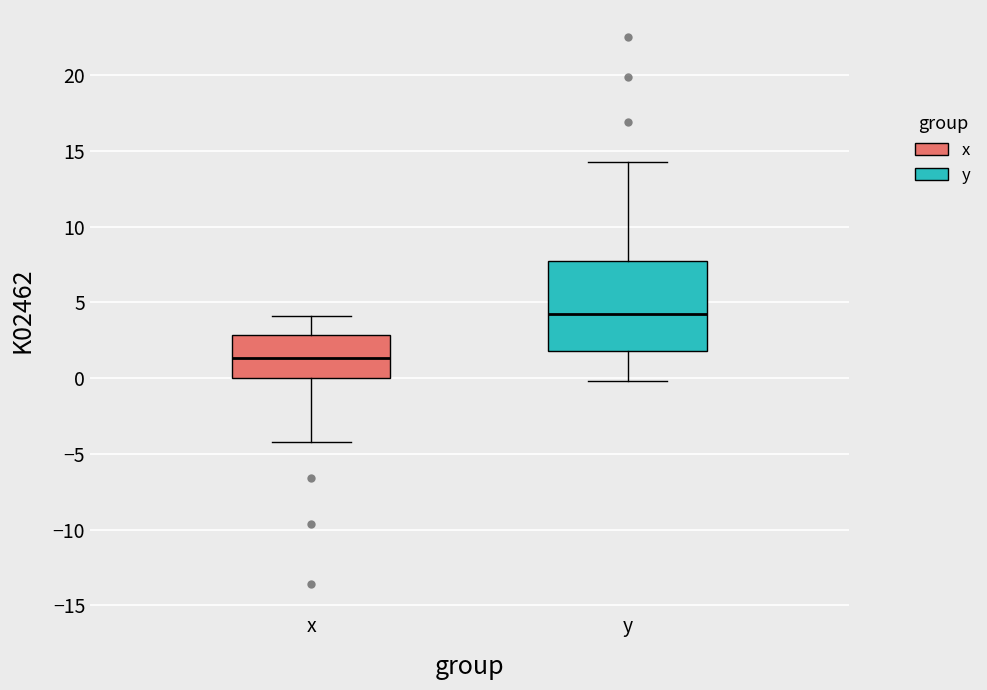

Reading left to right, transcribe this box plot: for each box, give where its median line is, the range the box spans, and where its two whiskers end, as read against the y-axis. The values are not printed on the chart, so give them approximately, as read against the axis.

x: median 1.5, box 0.0 to 3.0, whiskers -4.0 to 4.0
y: median 4.5, box 2.0 to 7.5, whiskers 0.0 to 14.5